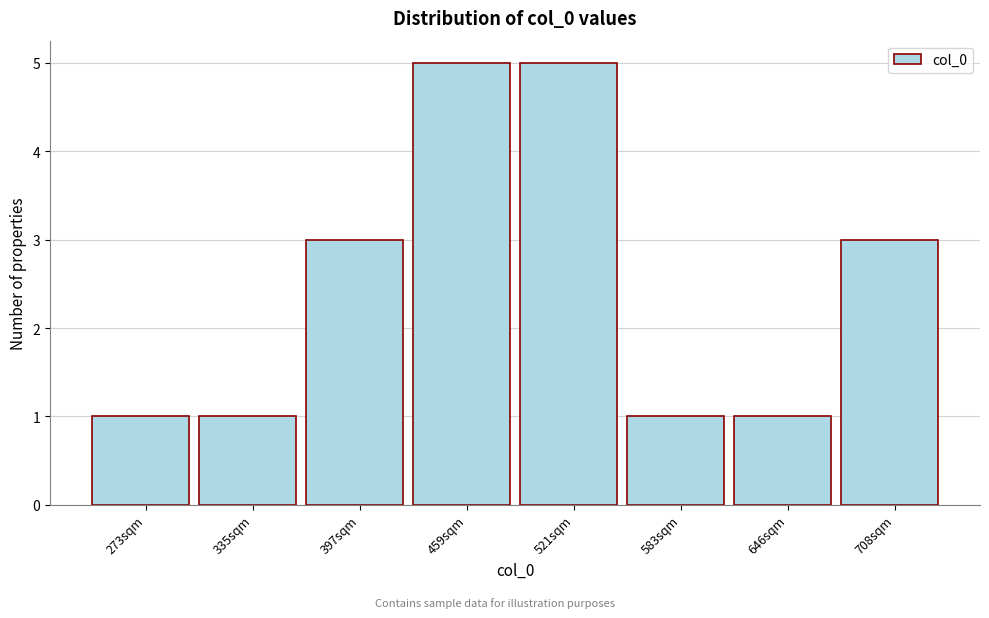

Reading left to right, extract all data points from this chart.

1	1	3	5	5	1	1	3